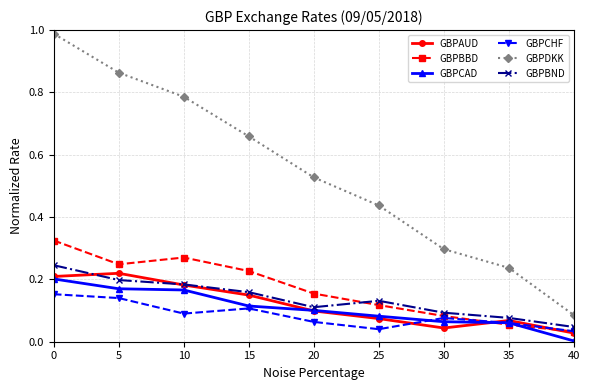

Which series changed the most between 10 and 25?

GBPDKK